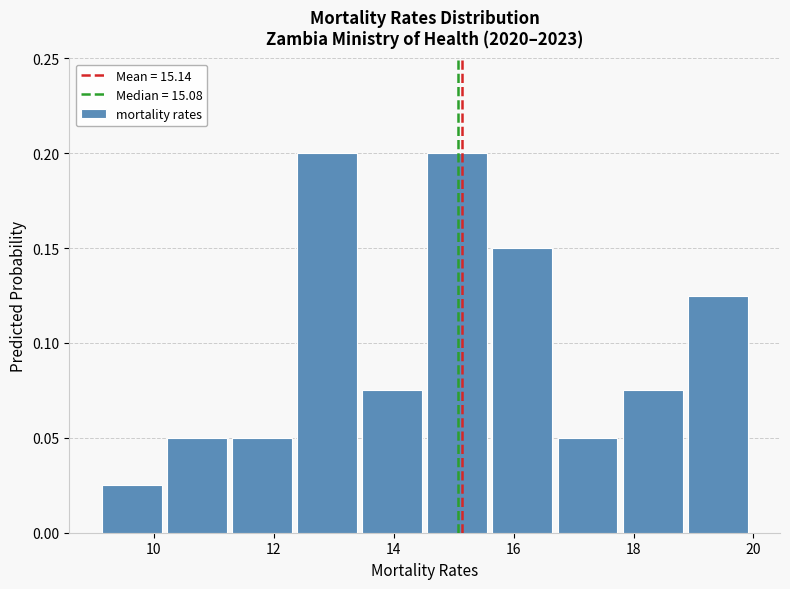

Reading left to right, list every bar in this chart as the range it spans on the x-axis followed by its height. Neither the bar edges nor the heights are printed on the chart, so give them approximately, as read against the axes.

9.0 to 10.2: 0.025
10.2 to 11.2: 0.050
11.2 to 12.4: 0.050
12.4 to 13.4: 0.200
13.4 to 14.6: 0.075
14.6 to 15.6: 0.200
15.6 to 16.6: 0.150
16.6 to 17.8: 0.050
17.8 to 18.8: 0.075
18.8 to 20.0: 0.125